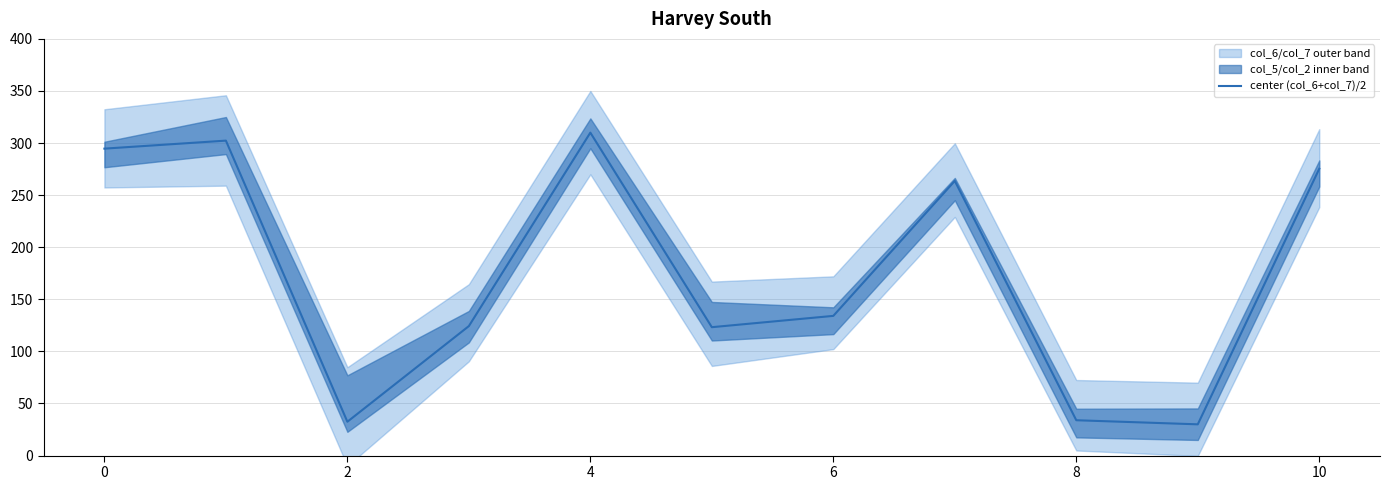

What is the value of the 4th point from the left?

124.3